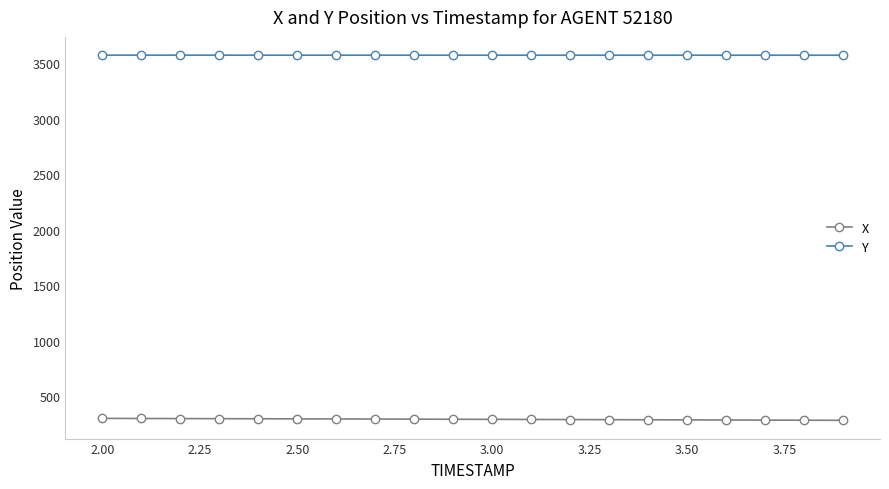

Rank the series by their maximum value, from highest to lowest.

Y, X